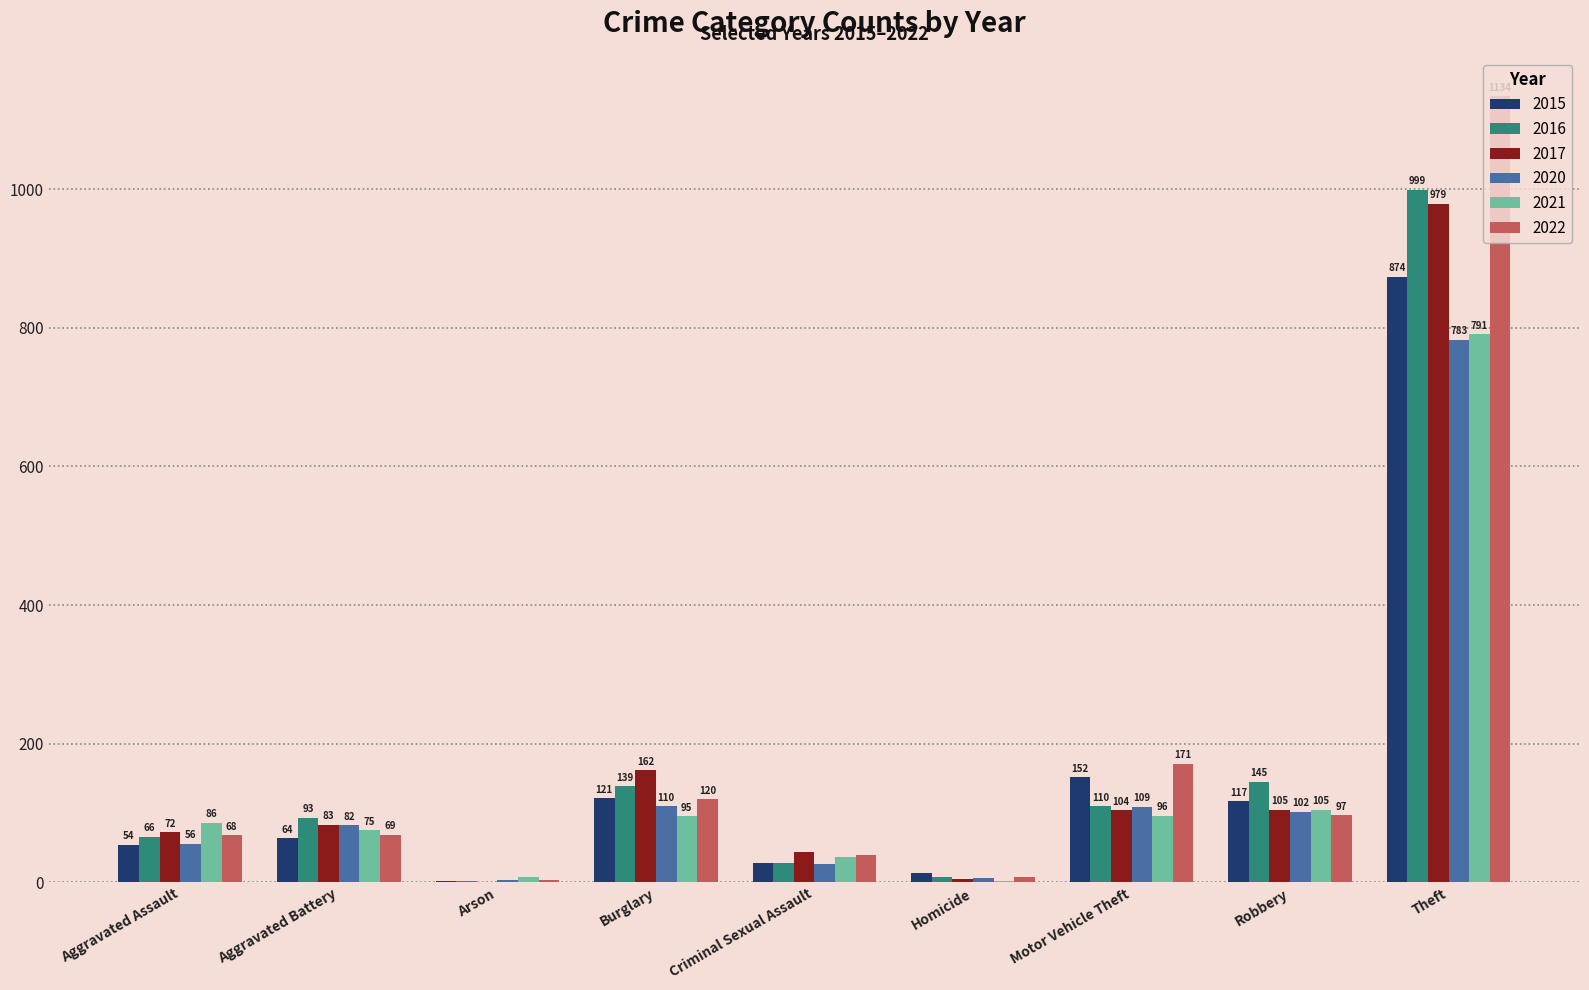

What is the sum of all 2020 values?

1278